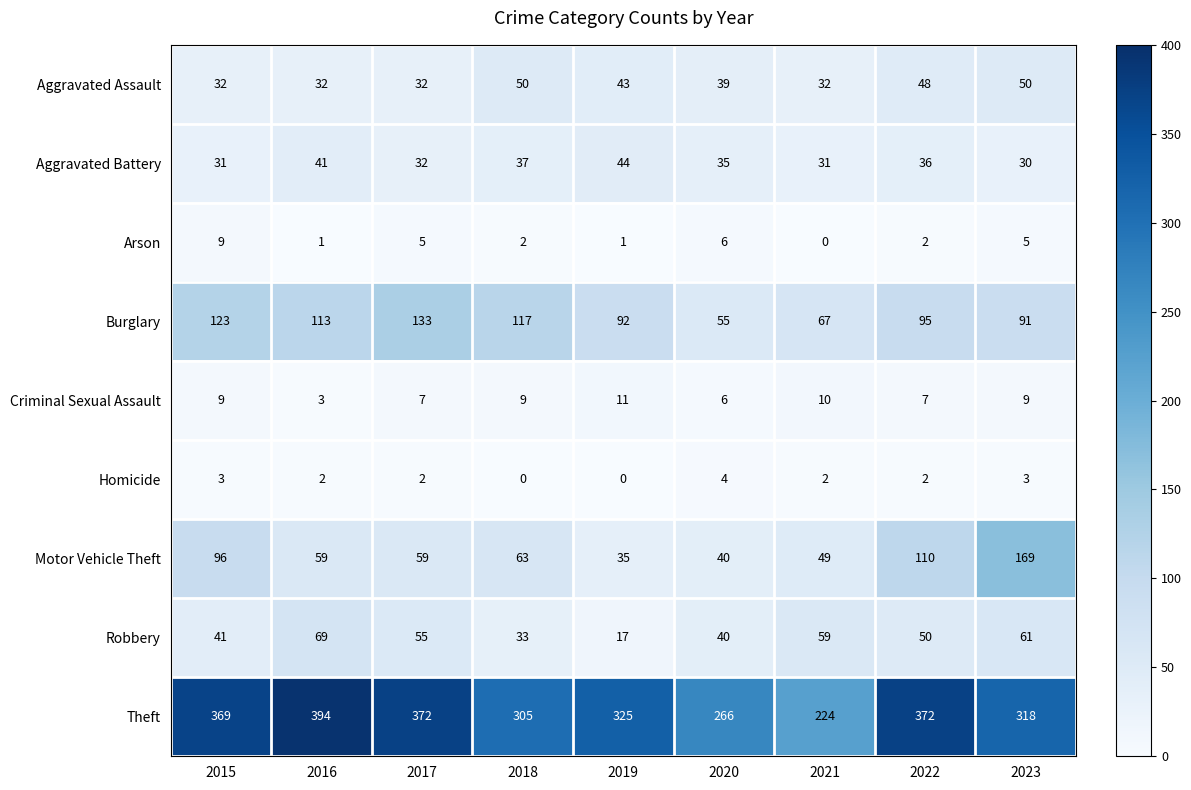

At which category is the sum across all series the highest?

2023